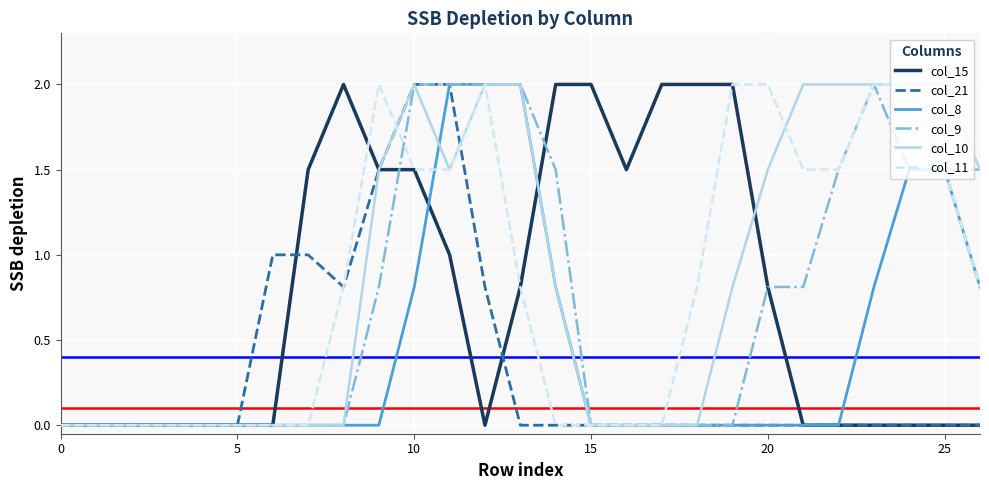

What is the highest value of the col_21 series?

2.0